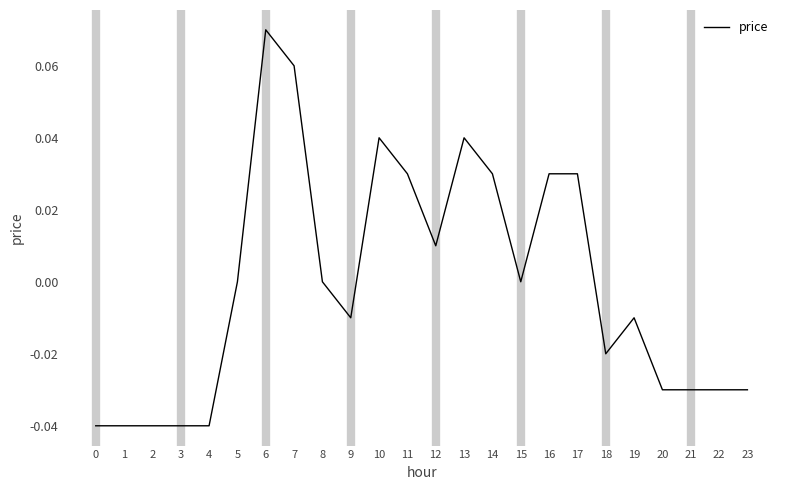

Is it true that the value at 10 is 0.0?

True